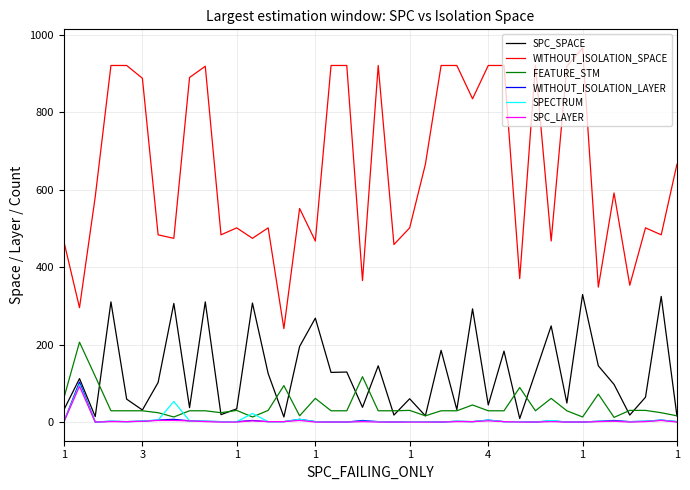

What is the maximum value for WITHOUT_ISOLATION_SPACE?

966